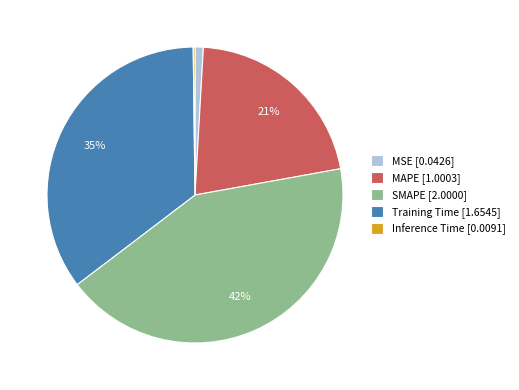

What is the largest slice in the pie chart?

SMAPE